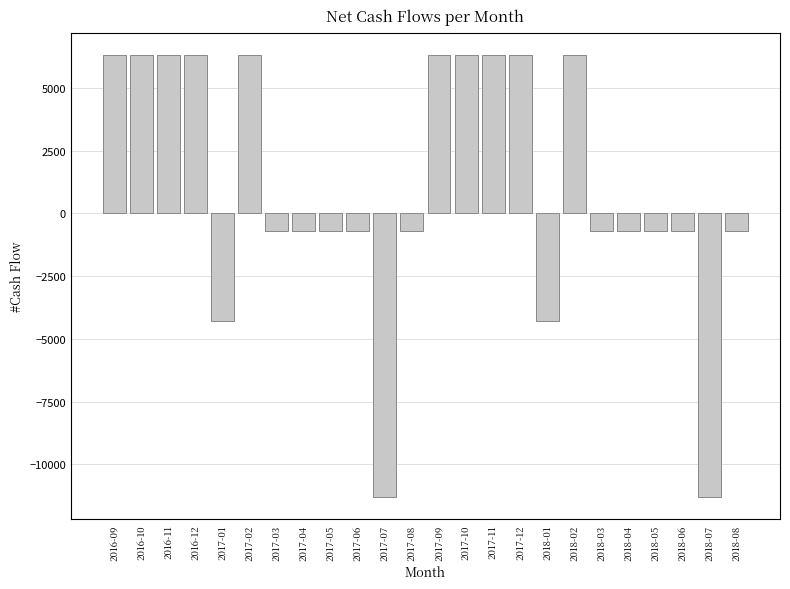

Reading left to right, list all the values displayed in this chart.

6333.3	6333.3	6333.3	6333.3	-4286.7	6333.3	-698.3	-698.3	-698.3	-698.3	-11318.3	-698.3	6333.3	6333.3	6333.3	6333.3	-4286.7	6333.3	-698.3	-698.3	-698.3	-698.3	-11318.3	-698.3